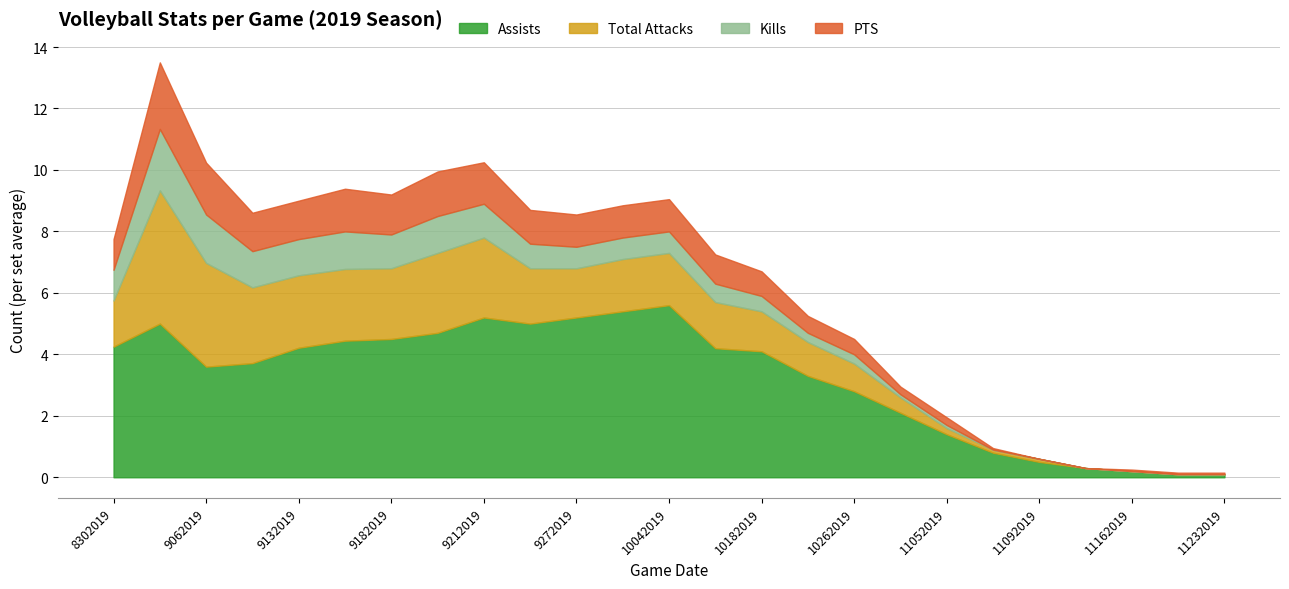

Does the chart have visible grid lines?

Yes